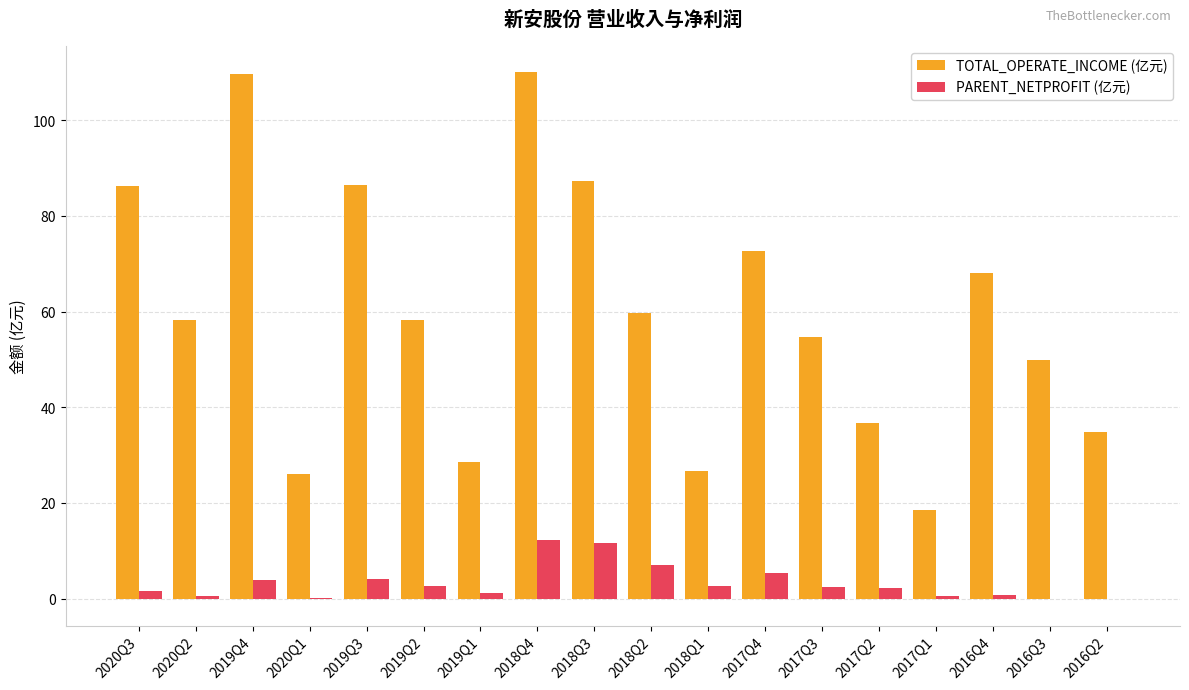

The TOTAL_OPERATE_INCOME (亿元) series shows 68.0 at 2016Q4. True or false?

True